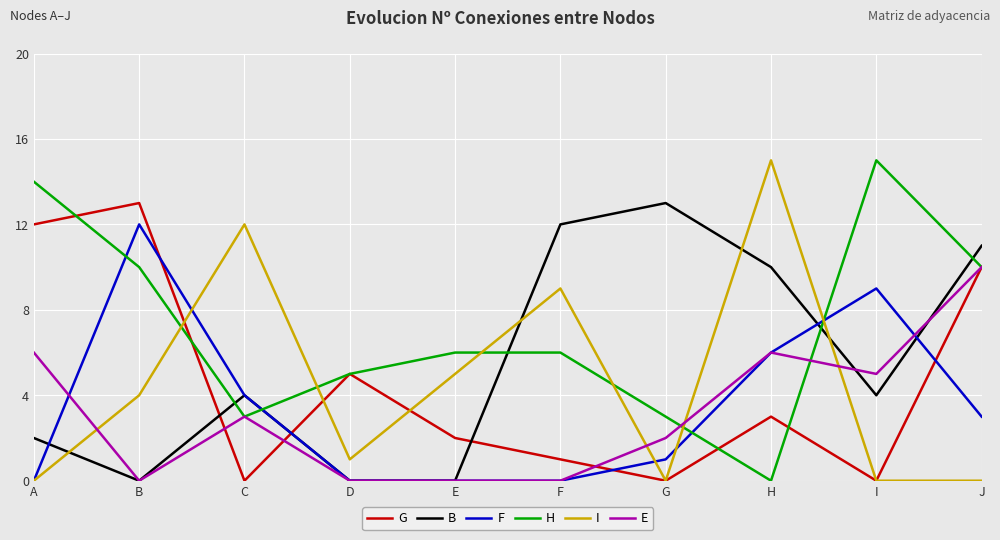

Count the number of categories in the chart.

10